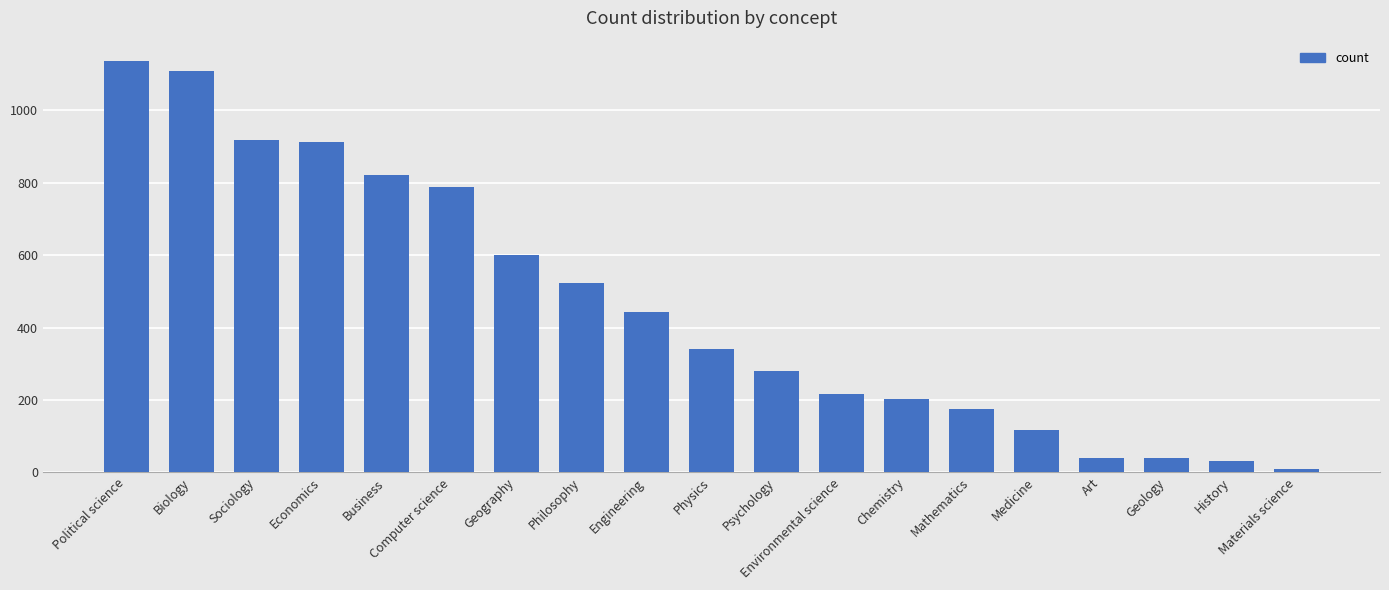

What is the sum of the values at Economics and Geology?

953